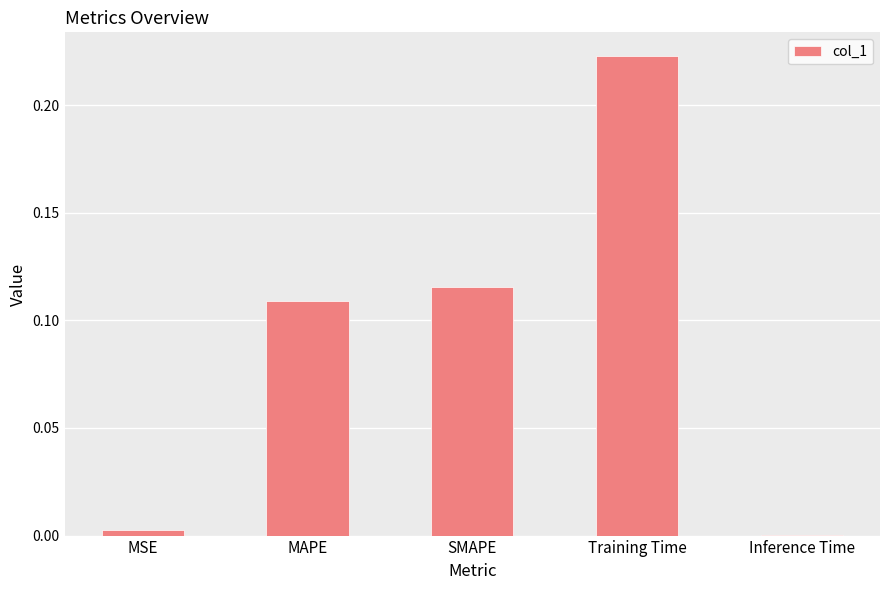

Where is the data nearest to the value 0?

Inference Time